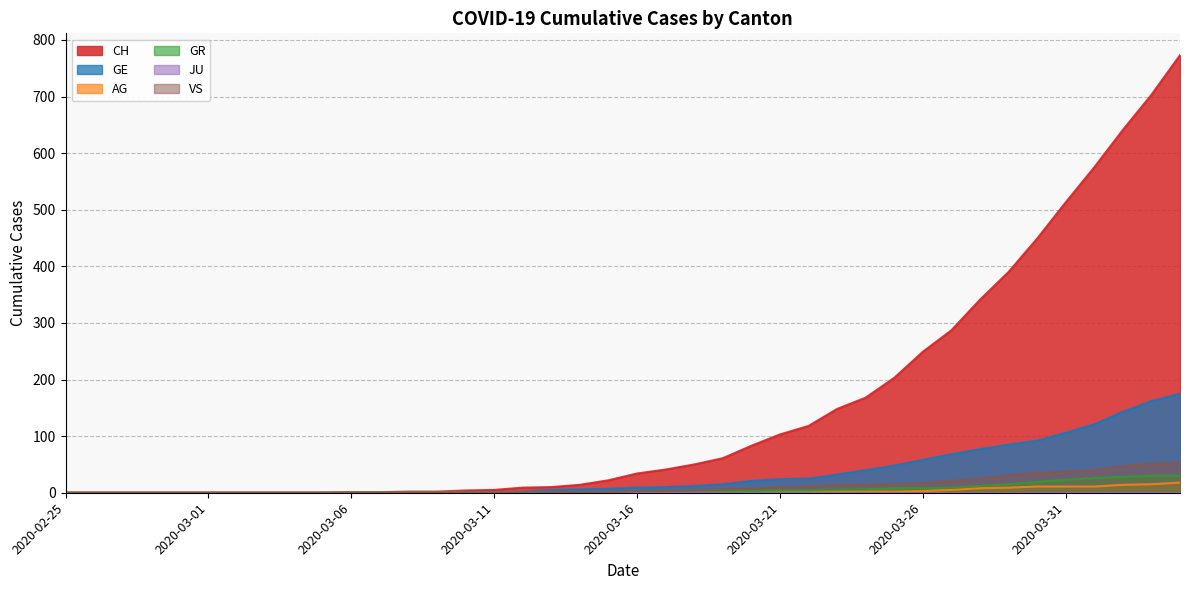

What is the maximum value for VS?

53